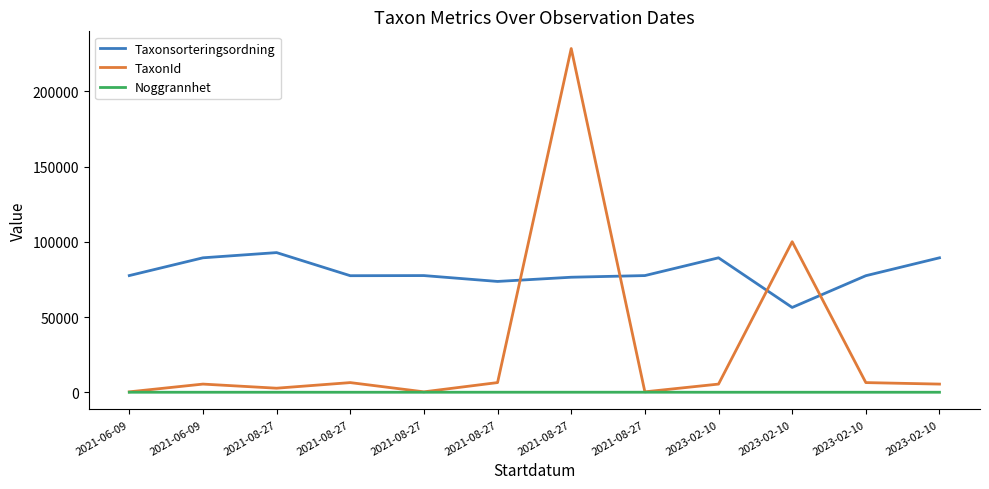

True or false: Taxonsorteringsordning has more than 0 interior local peaks.

True